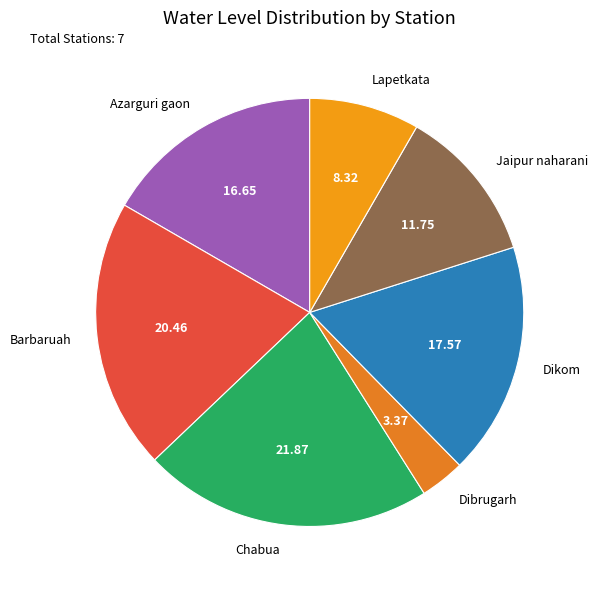

Approximately how many times larger is the value at Chabua compared to Barbaruah?

1.1